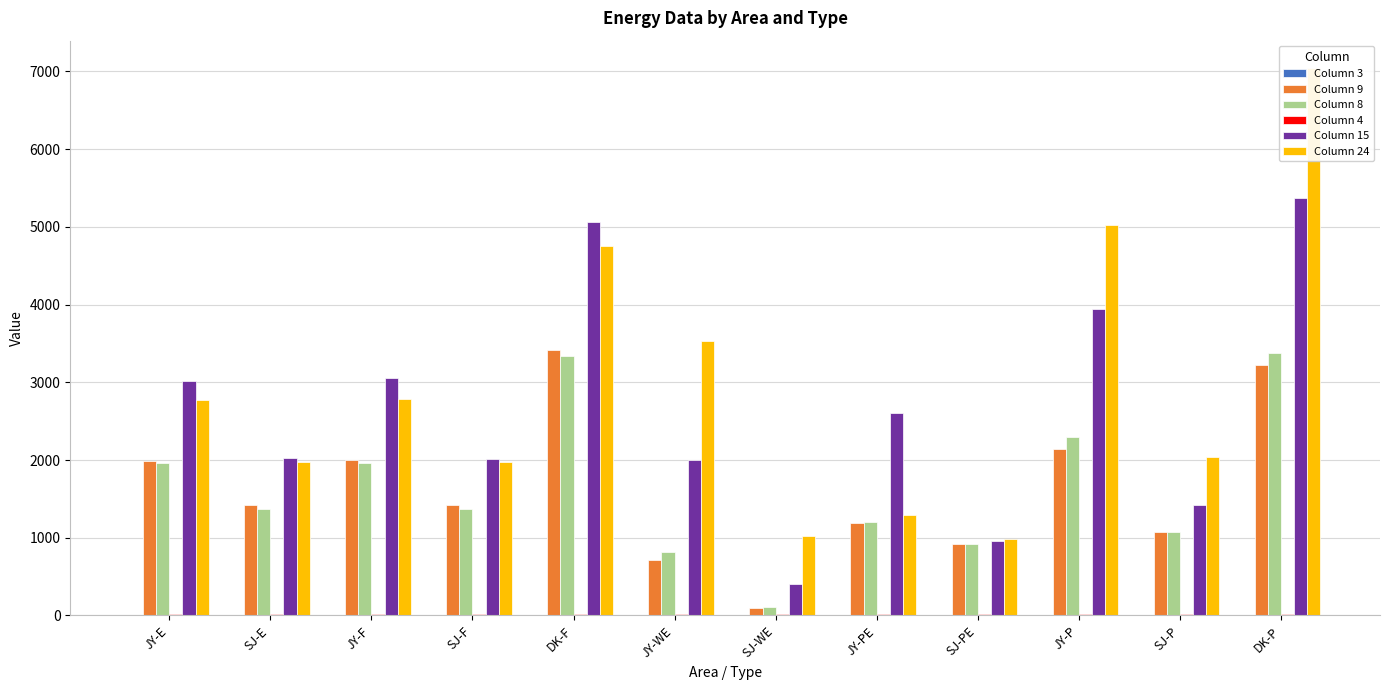

What is the maximum value for Column 15?

5369